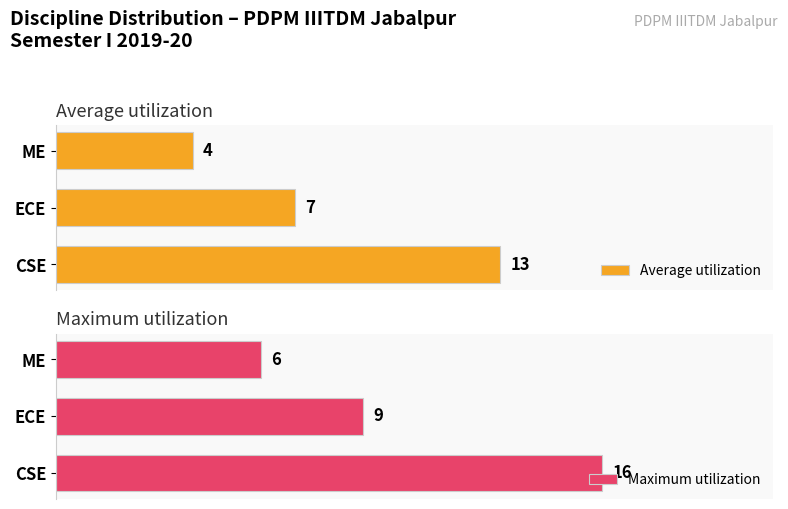

At which label does Average utilization reach its minimum?

ME